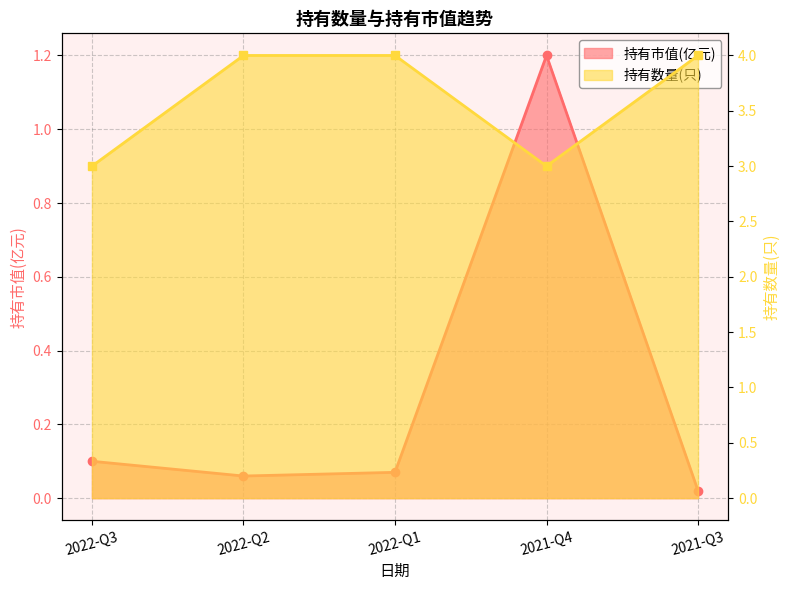

Which category has the highest value in the 持有数量(只) series?

2022-Q2